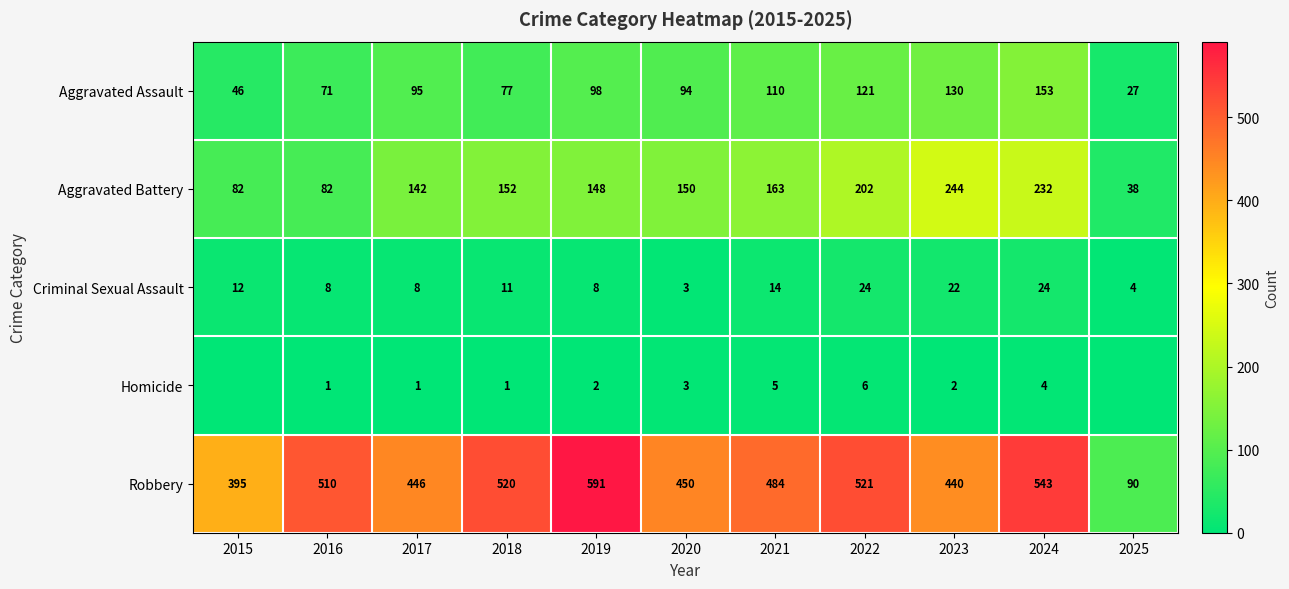

What is the minimum value for Criminal Sexual Assault?

3